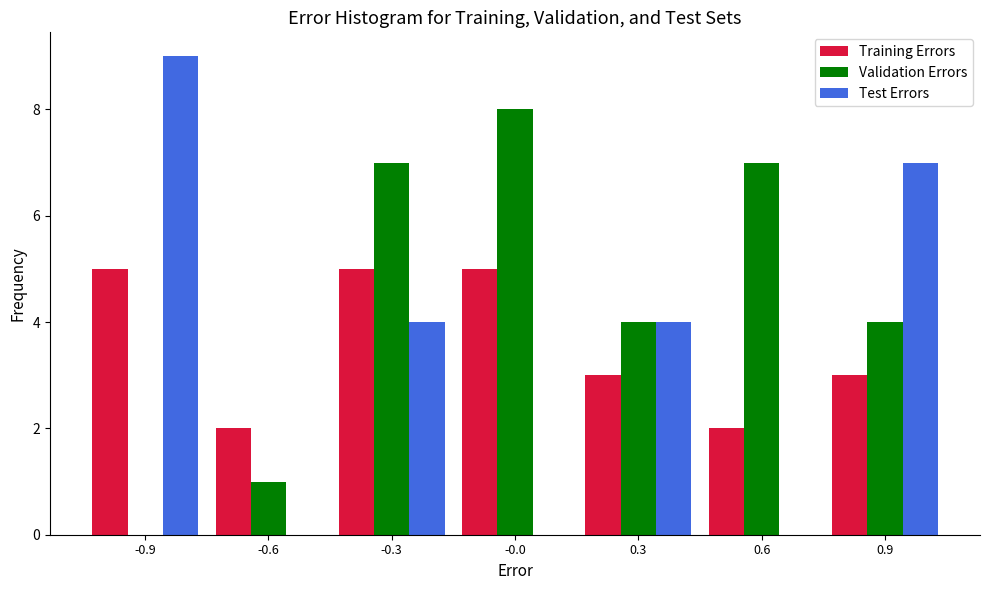

Reading left to right, what are all the values shown in this chart?

Training Errors: -0.9=5	-0.6=2	-0.3=5	-0.0=5	0.3=3	0.6=2	0.9=3
Validation Errors: -0.9=0	-0.6=1	-0.3=7	-0.0=8	0.3=4	0.6=7	0.9=4
Test Errors: -0.9=9	-0.6=0	-0.3=4	-0.0=0	0.3=4	0.6=0	0.9=7